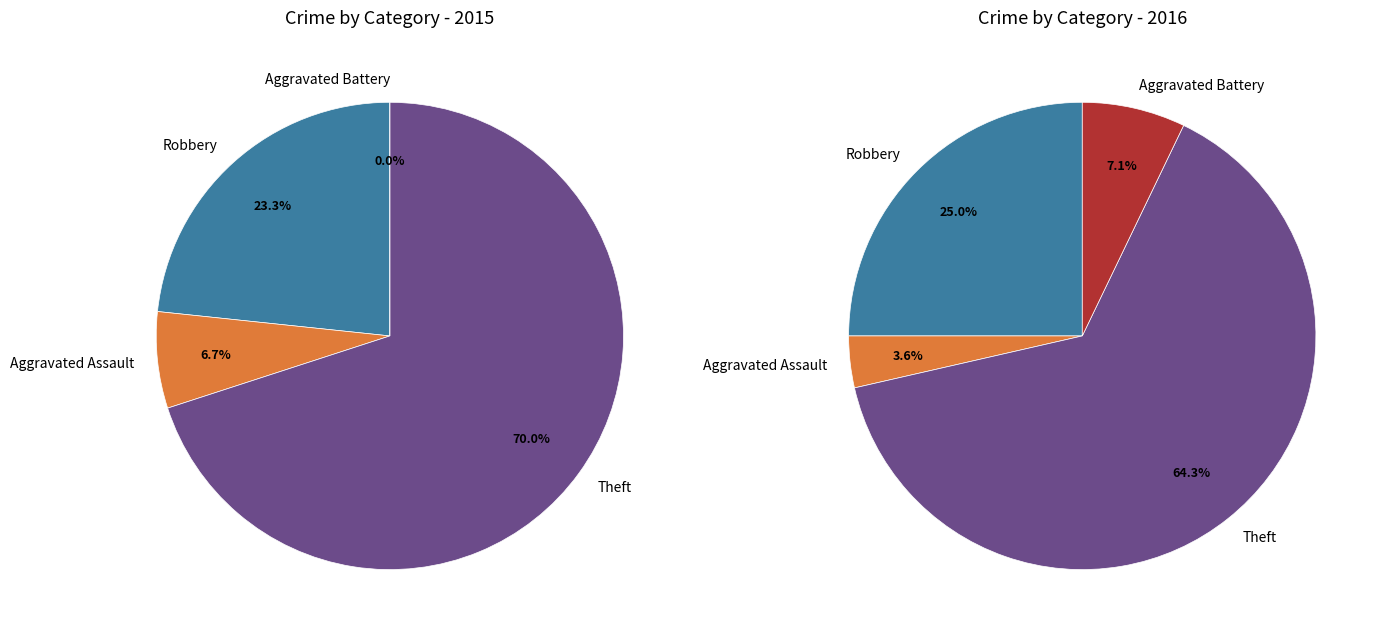

How many slices are in this pie chart?

4